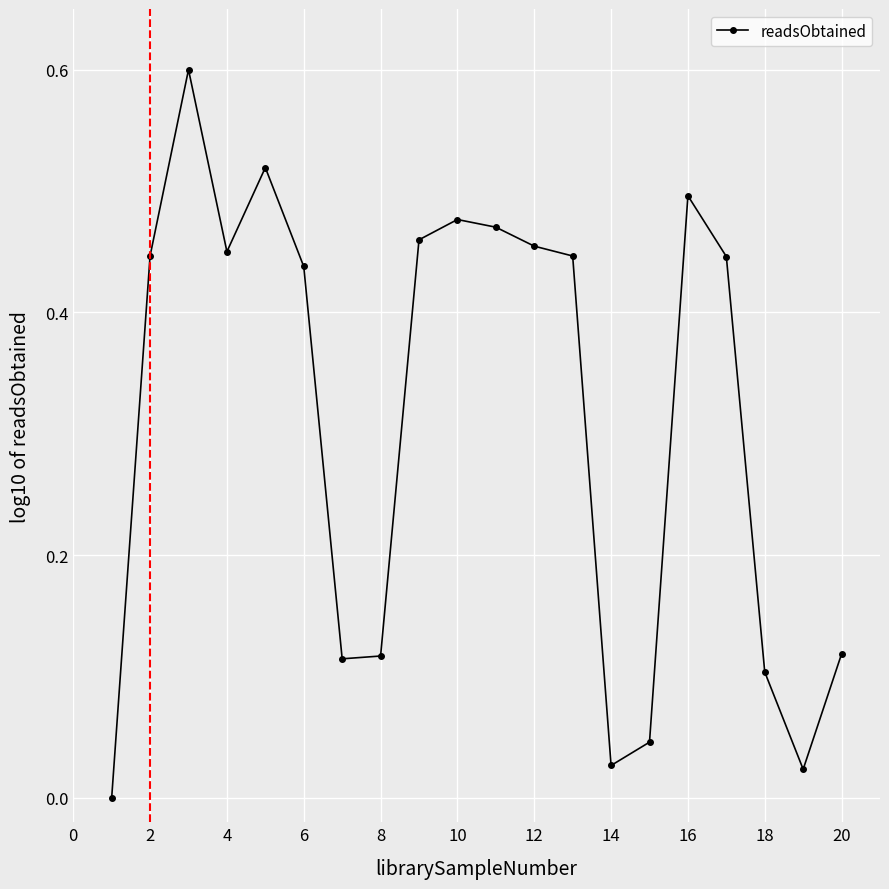

What is the average value?

0.3